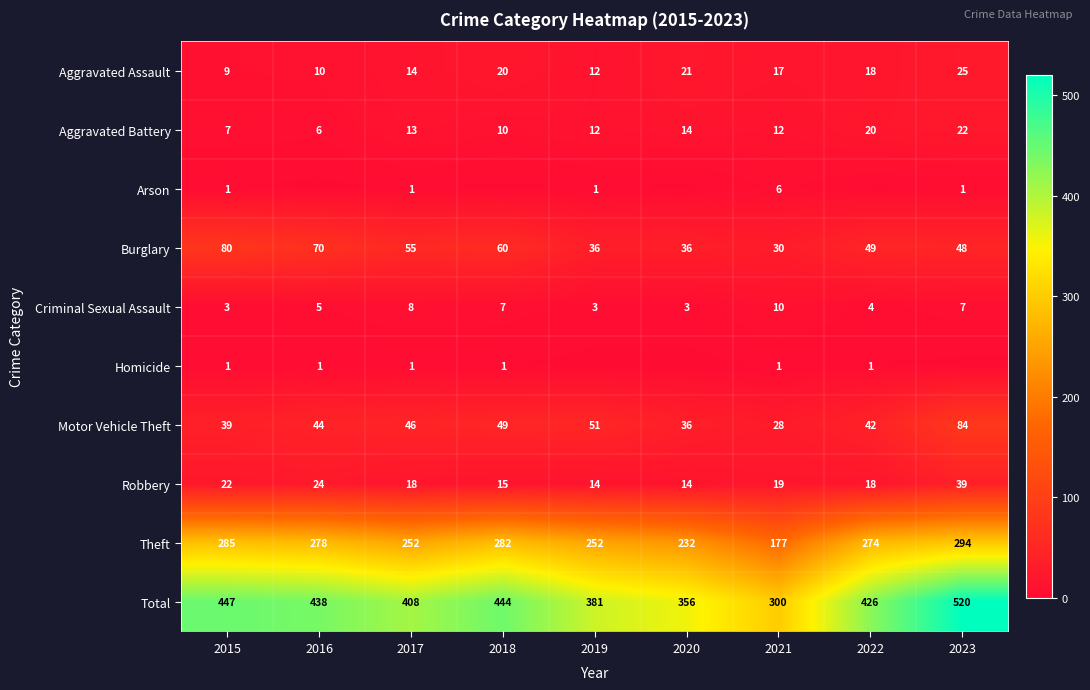

Rank the series at 2021 from lowest to highest value.

Homicide, Arson, Criminal Sexual Assault, Aggravated Battery, Aggravated Assault, Robbery, Motor Vehicle Theft, Burglary, Theft, Total